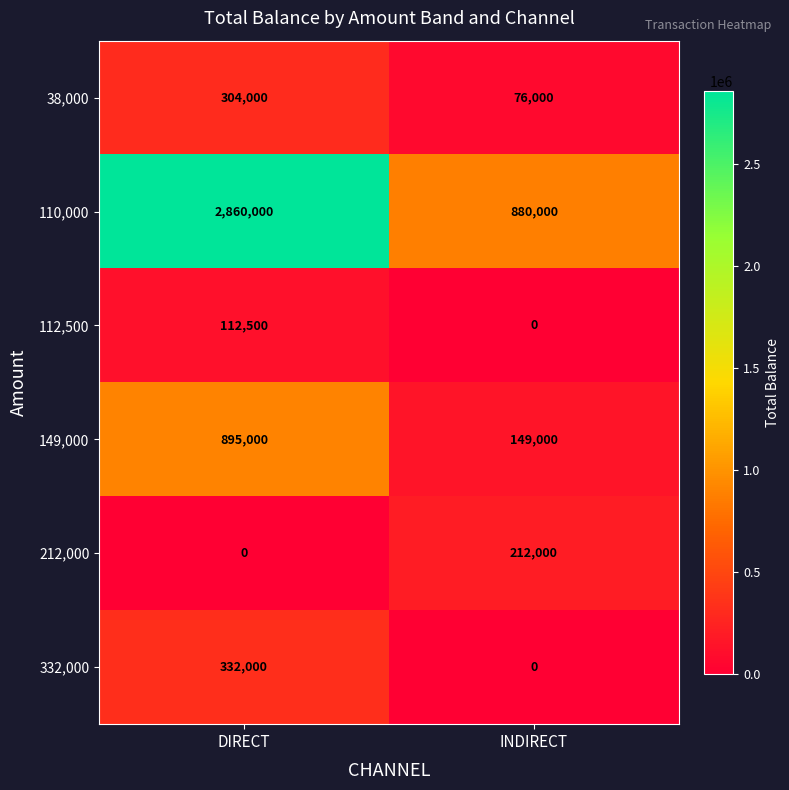

Count the number of data series in this chart.

6